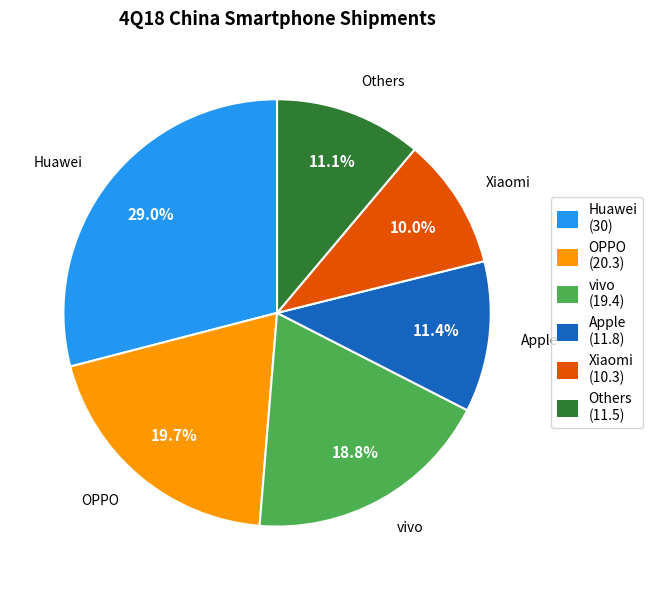

How many segments does this pie chart have?

6